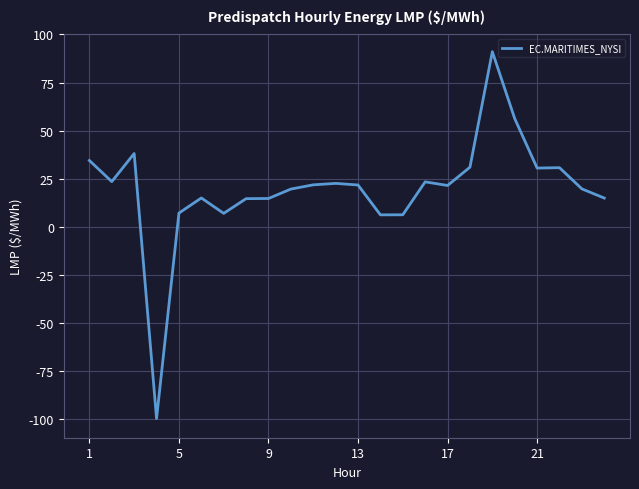

What is the sum of all values?

469.3